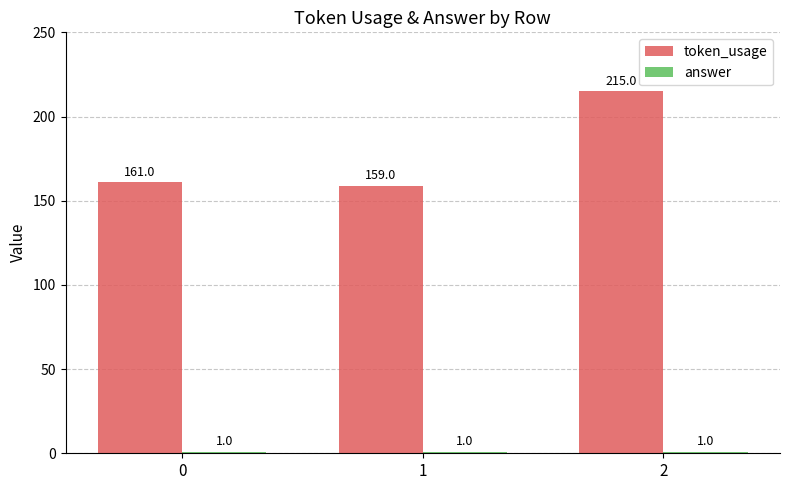

What is the difference between the token_usage values at 1 and 2?

56